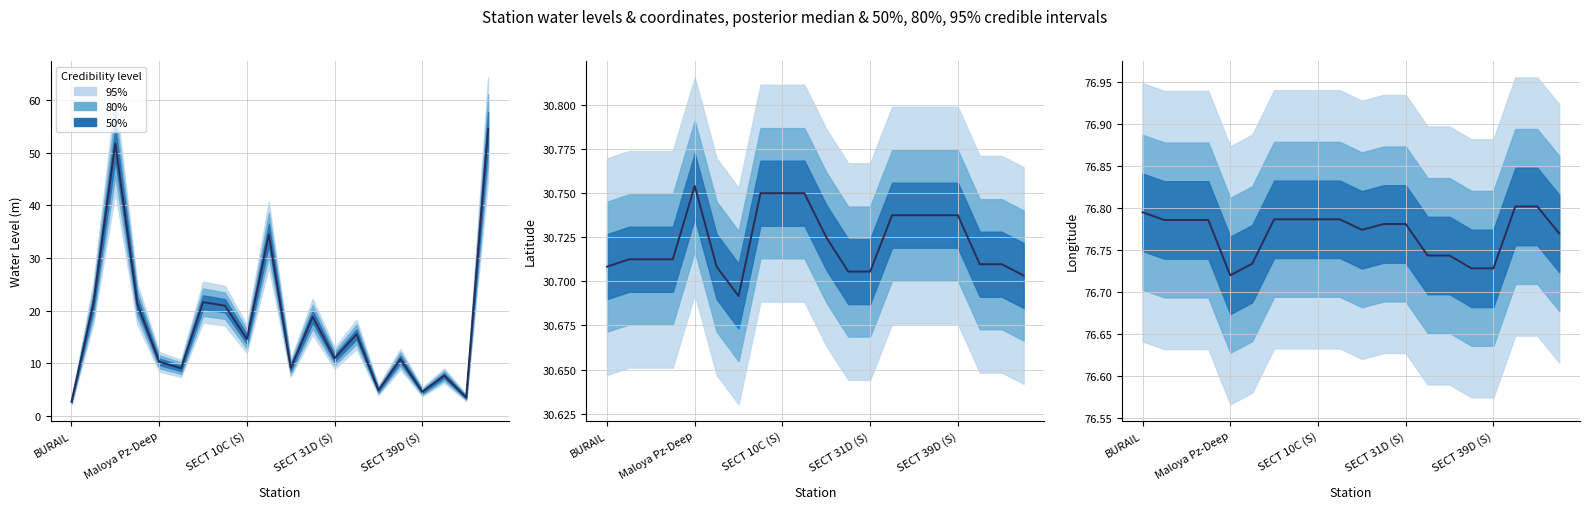

The chart shows a value of 135.4 at Maloya Pz-Deep. True or false?

False